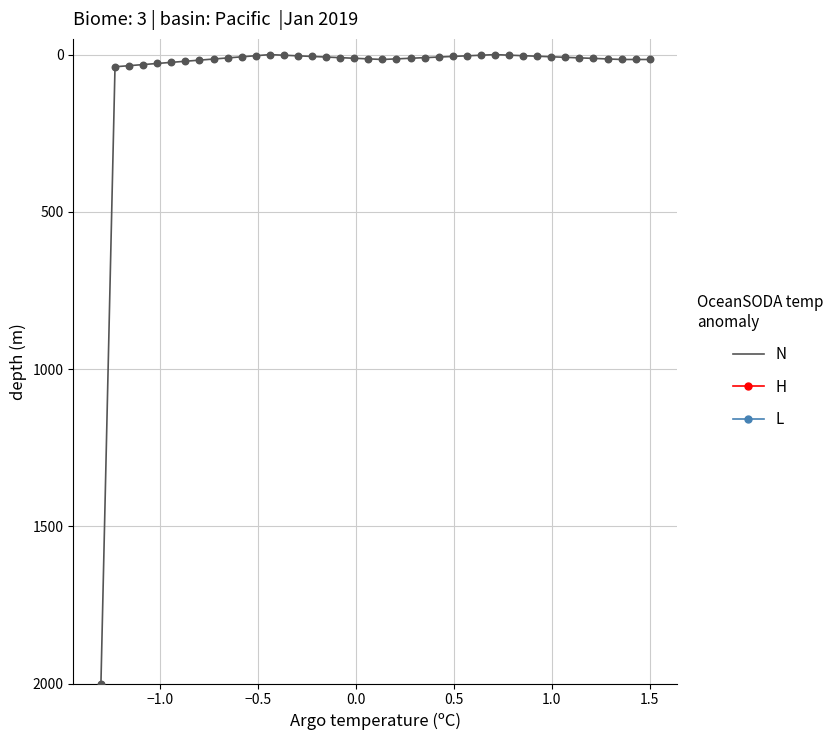

What is the difference between the maximum and minimum values?

2000.0